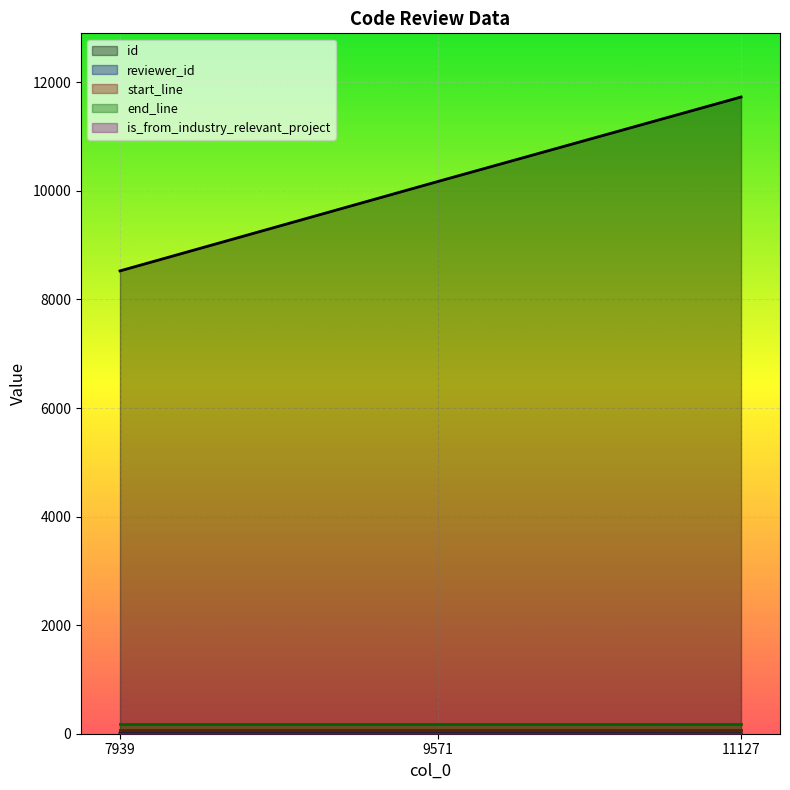

Rank the series by their maximum value, from highest to lowest.

id, end_line, start_line, reviewer_id, is_from_industry_relevant_project